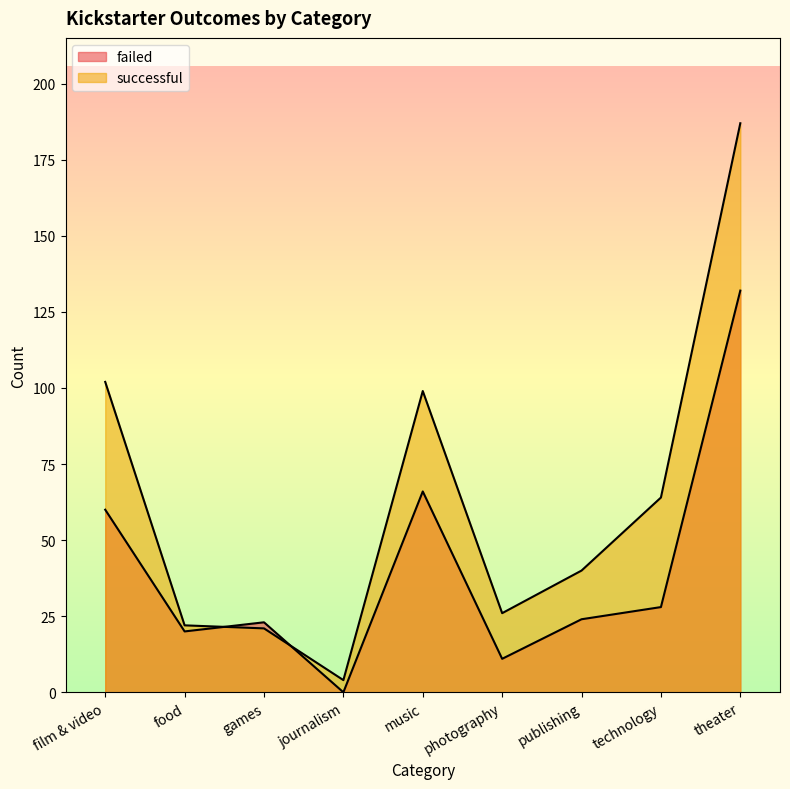

In failed, how many points are higher than both neighbors (excluding endpoints)?

2